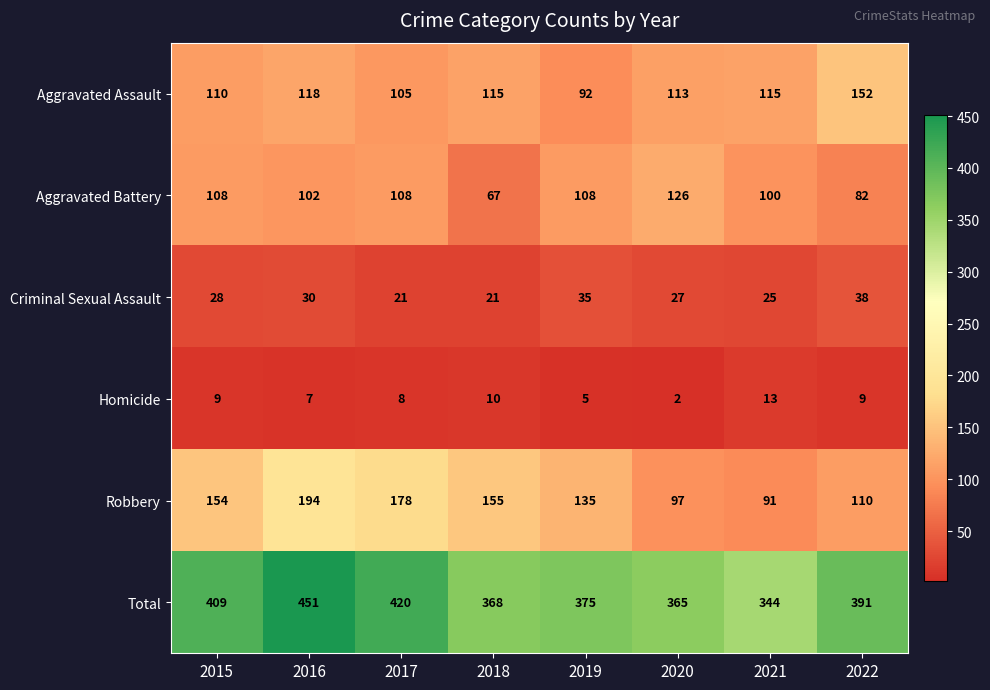

At how many categories does at least one series exceed 431?

1